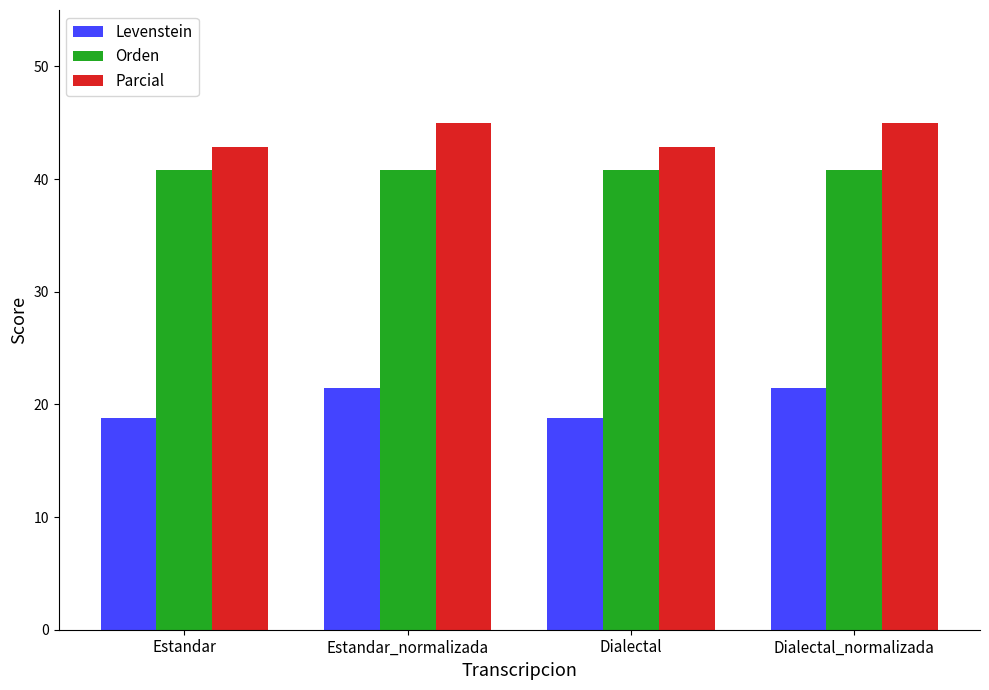

The value of Orden at Dialectal_normalizada is 40.8. True or false?

True